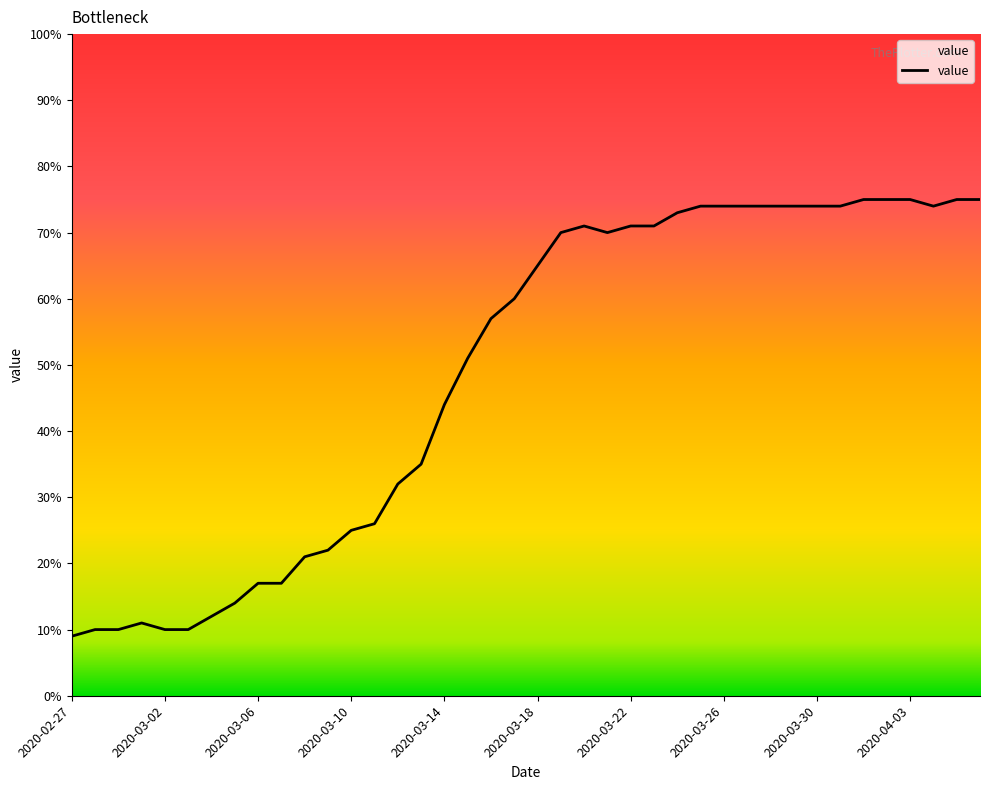

What is the smallest value displayed?

9